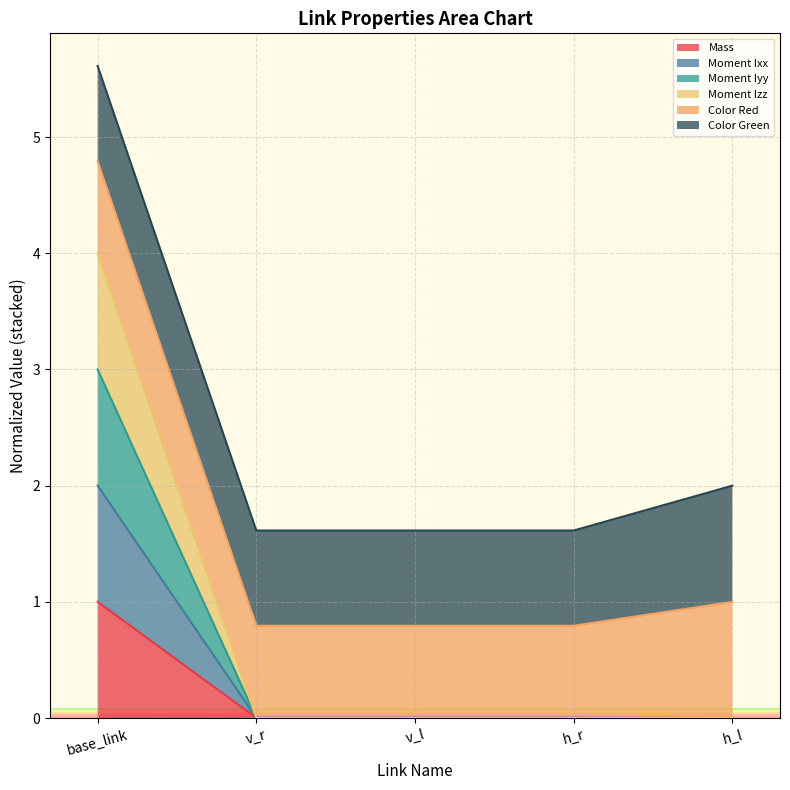

At which category is the sum across all series the highest?

base_link